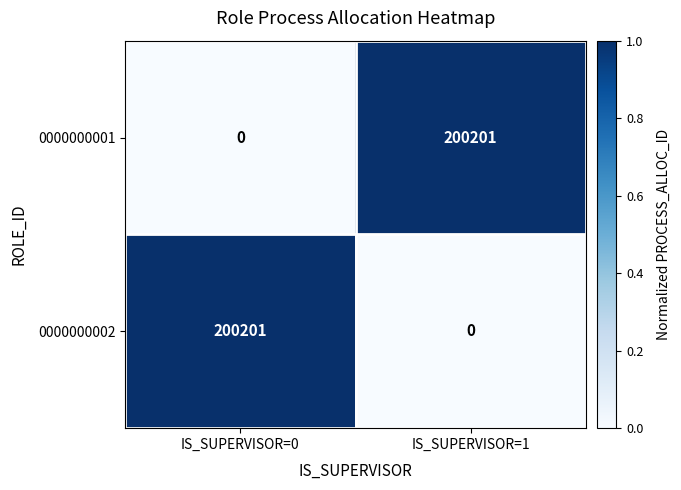

Rank the series at IS_SUPERVISOR=0 from lowest to highest value.

0000000001, 0000000002